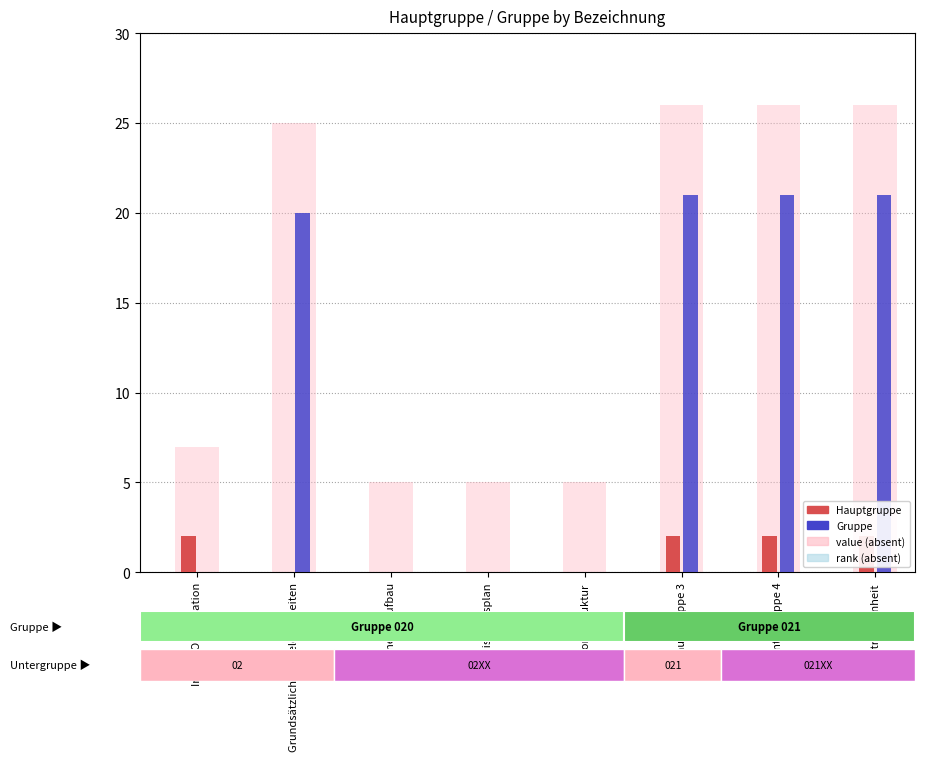

What is the difference between the maximum and second lowest values in the Hauptgruppe series?

2